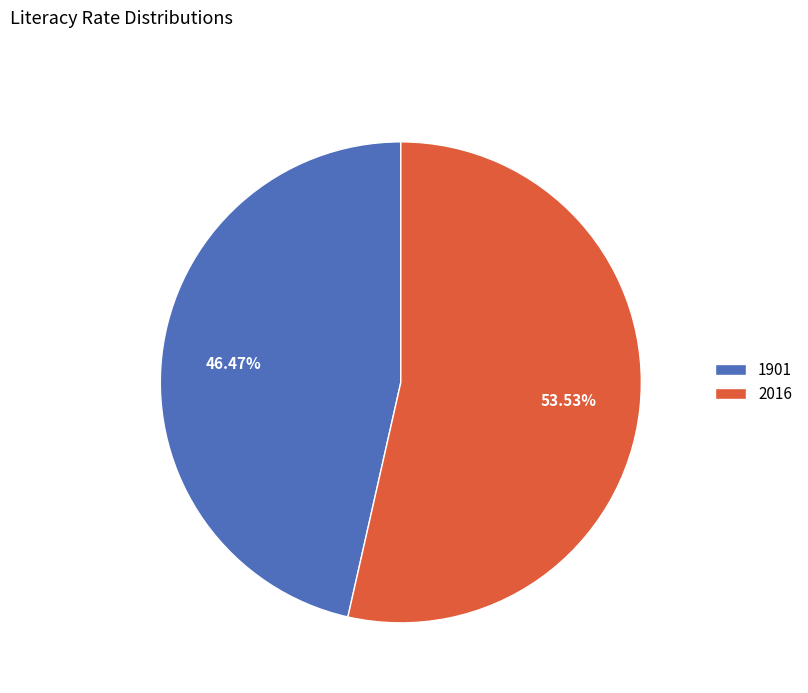

True or false: 1901 accounts for 55% of the total.

False